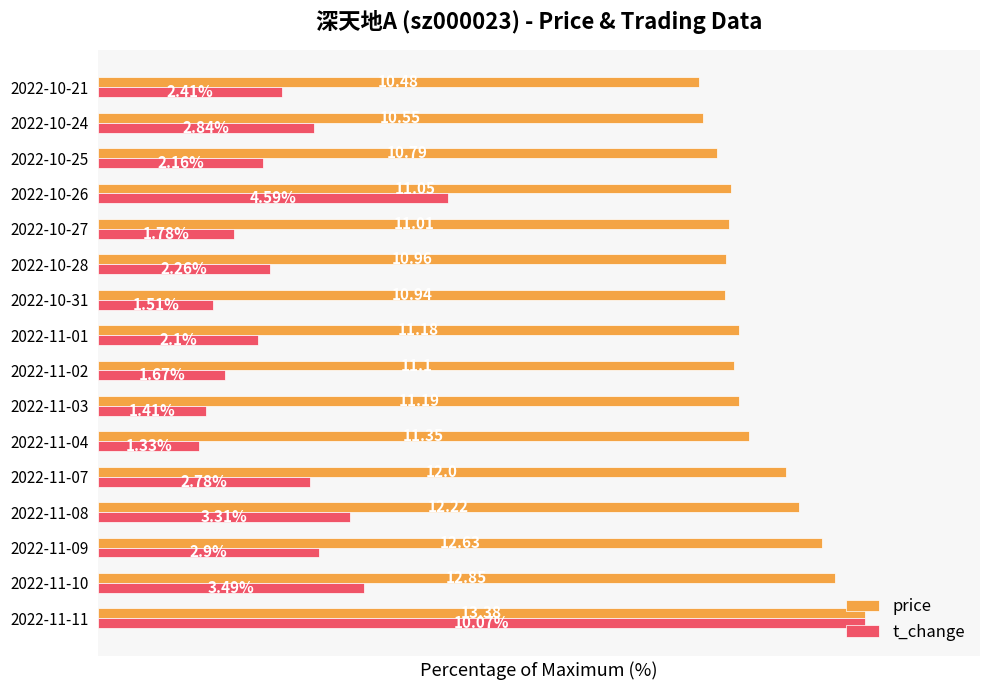

What is the difference between the second highest and second lowest values in the t_change series?

31.6